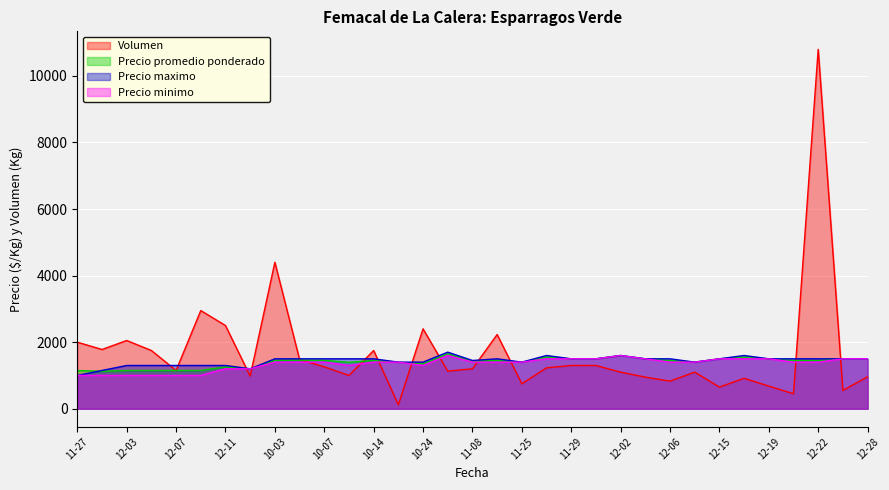

What is the sum of all Precio minimo values?

44500